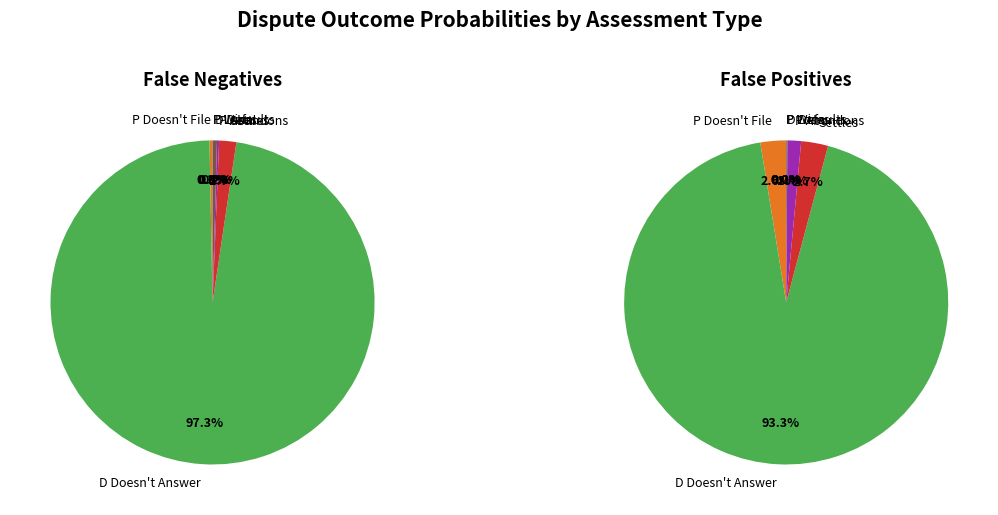

Is it true that Settles is 2% of the pie?

True